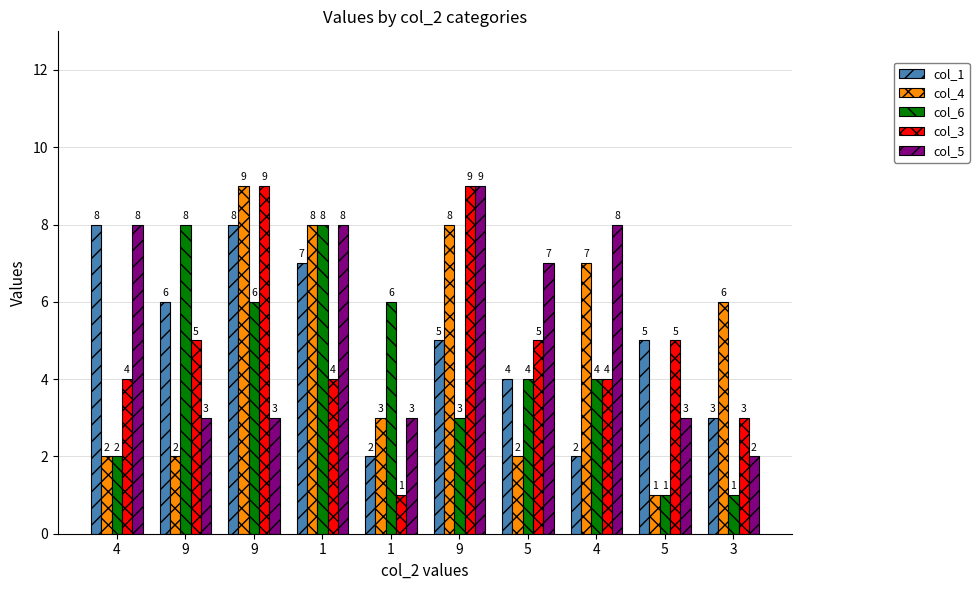

What are all the series names shown in the legend?

col_1, col_4, col_6, col_3, col_5